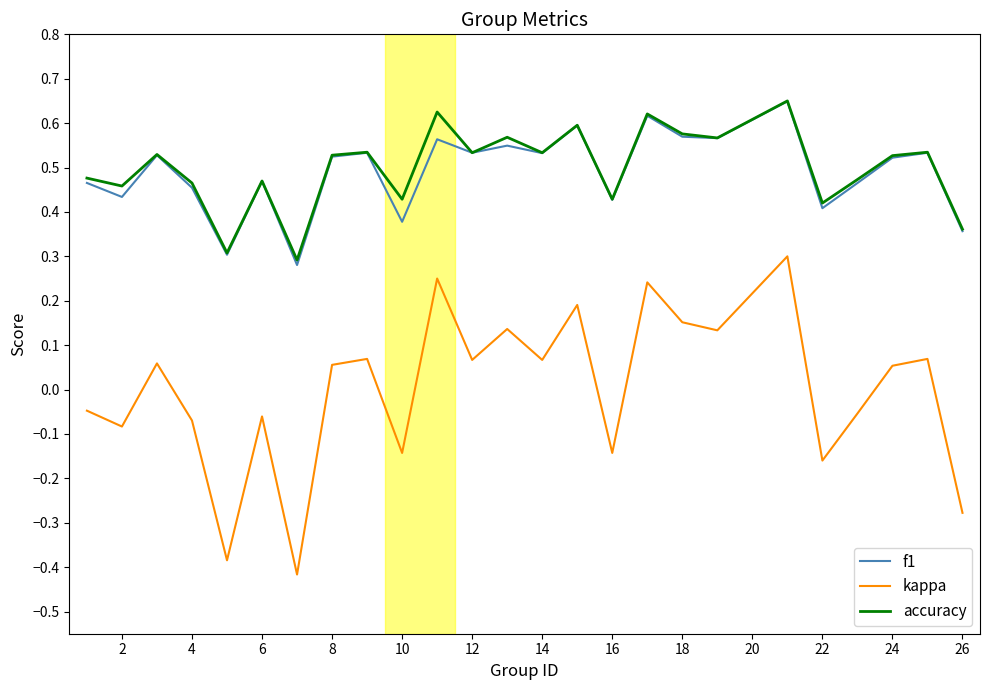

True or false: kappa and accuracy cross at least once.

False